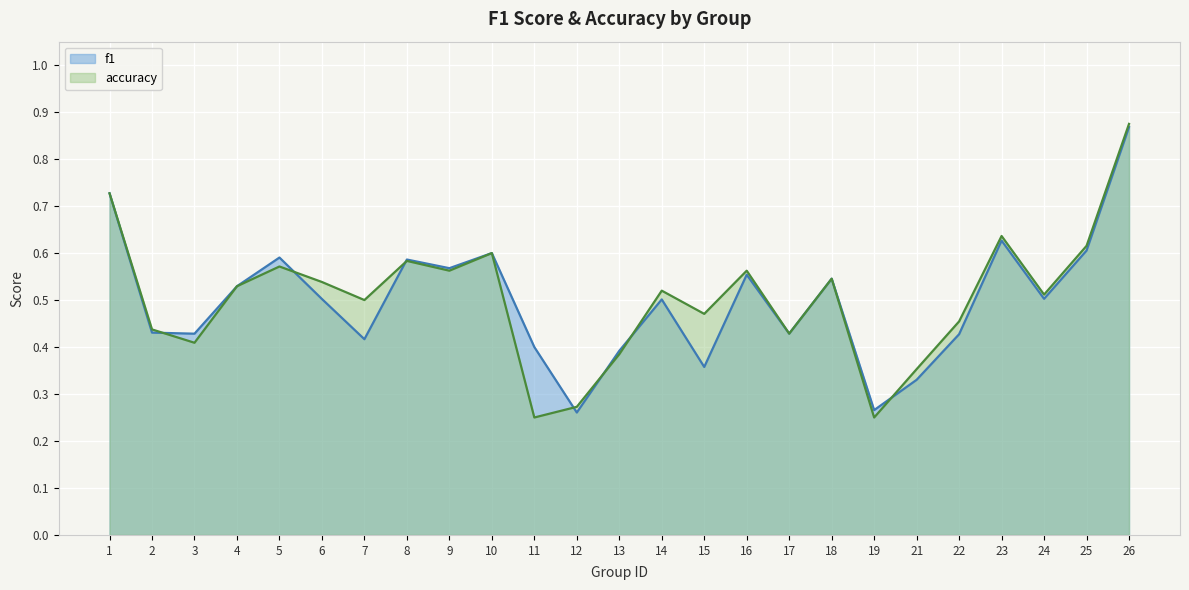

The value of f1 at 2 is 0.1. True or false?

False